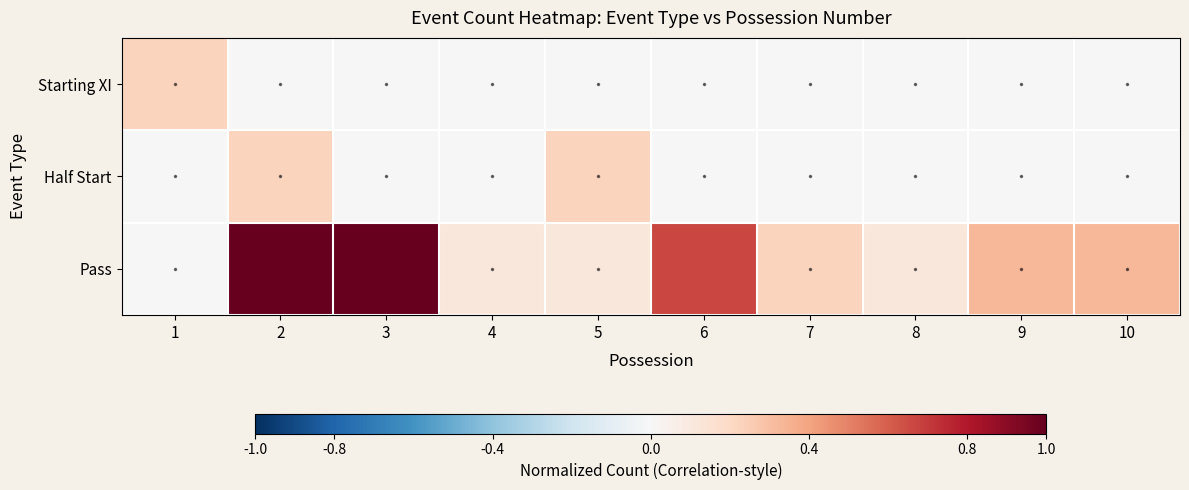

Reading right to left, what are all the values shown in this chart?

Starting XI: 10=0.0	9=0.0	8=0.0	7=0.0	6=0.0	5=0.0	4=0.0	3=0.0	2=0.0	1=0.2
Half Start: 10=0.0	9=0.0	8=0.0	7=0.0	6=0.0	5=0.2	4=0.0	3=0.0	2=0.2	1=0.0
Pass: 10=0.3	9=0.3	8=0.1	7=0.2	6=0.7	5=0.1	4=0.1	3=1.0	2=1.0	1=0.0